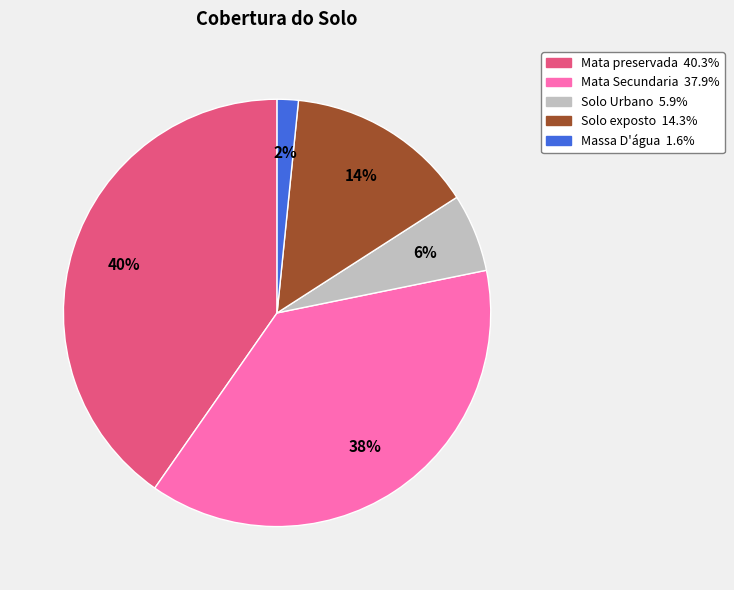

Is there a majority slice in this chart?

No